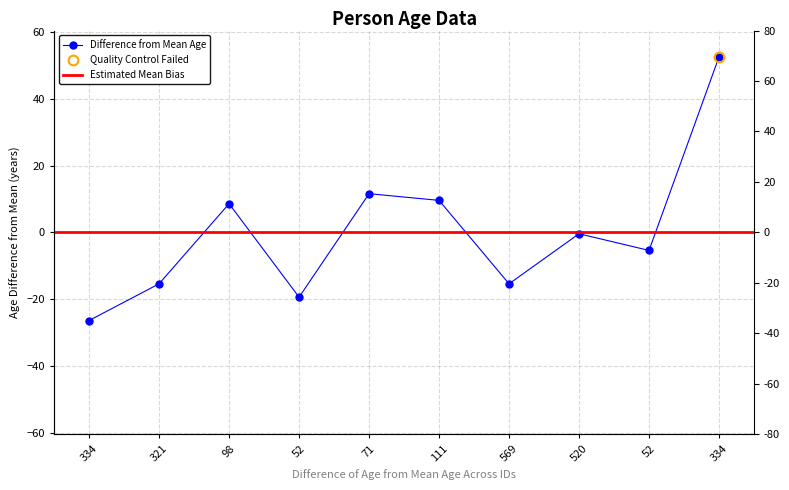

True or false: the data shows -10.4 at 334.

False